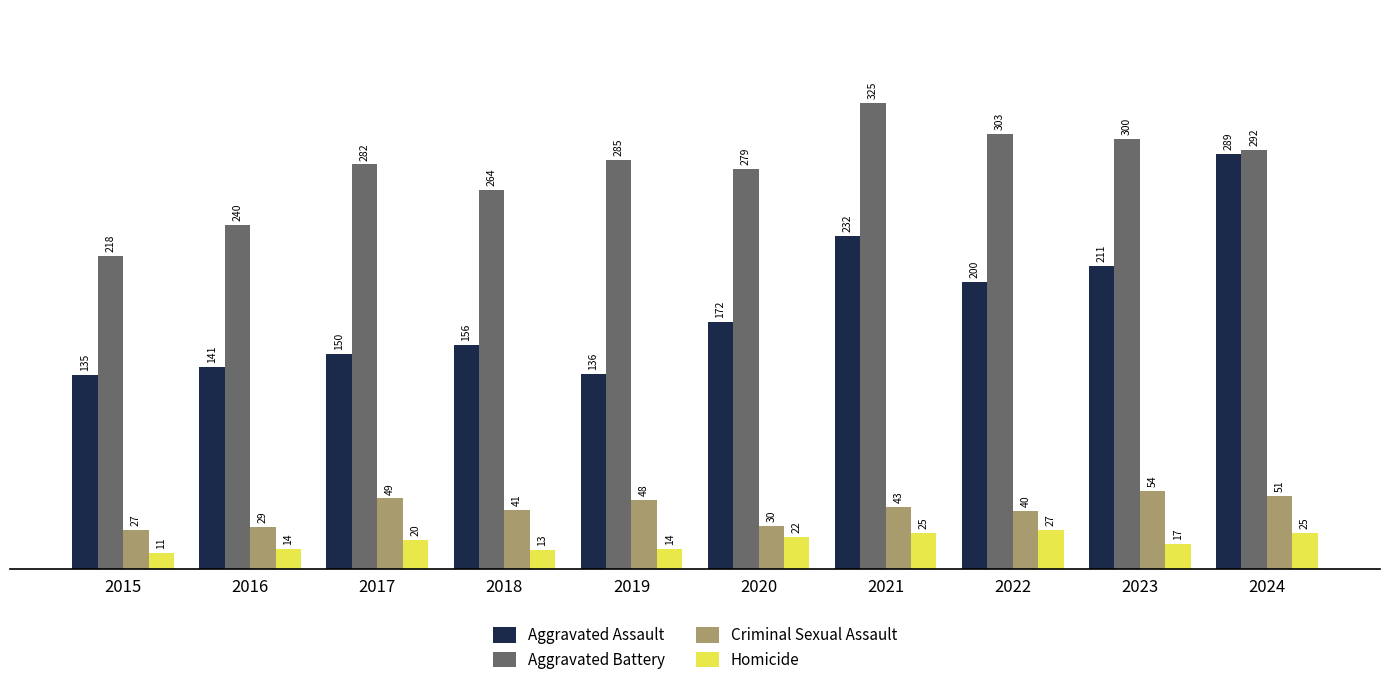

What are all the series names shown in the legend?

Aggravated Assault, Aggravated Battery, Criminal Sexual Assault, Homicide